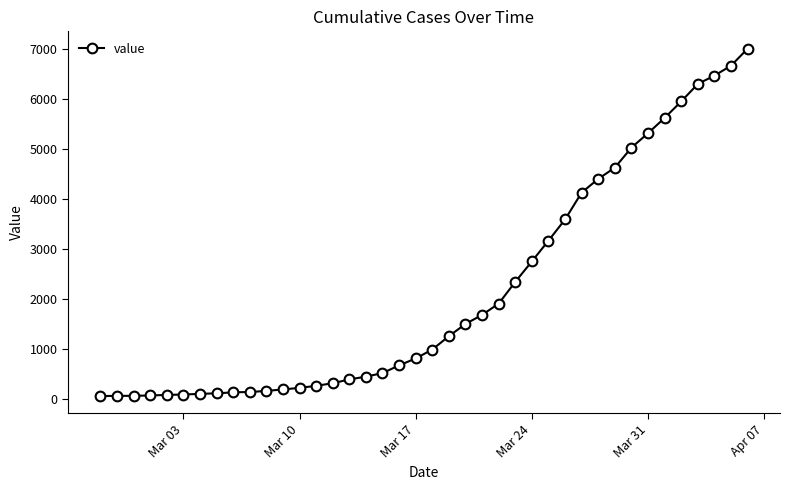

What is the value of the 19th point from the left?

678